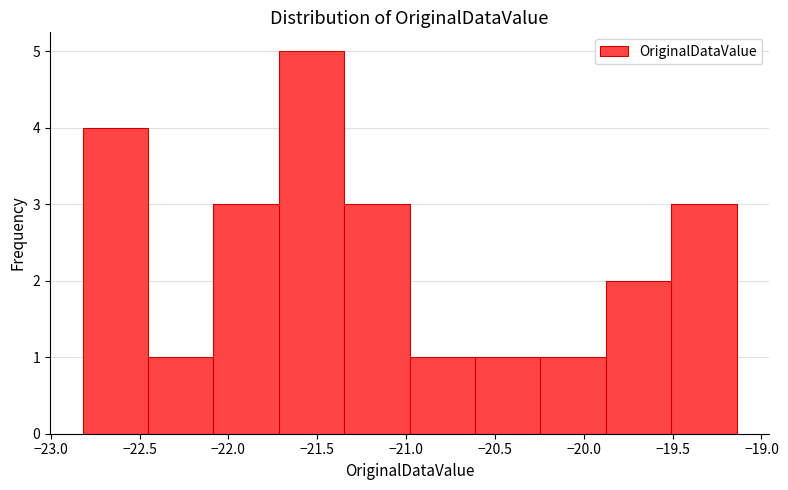

Reading left to right, transcribe this chart: for each bar, give the range it covers on the x-axis and its height. Neither the bar edges nor the heights are printed on the chart, so give them approximately, as read against the axes.

-22.80 to -22.45: 4
-22.45 to -22.10: 1
-22.10 to -21.70: 3
-21.70 to -21.35: 5
-21.35 to -21.00: 3
-21.00 to -20.60: 1
-20.60 to -20.25: 1
-20.25 to -19.90: 1
-19.90 to -19.50: 2
-19.50 to -19.15: 3